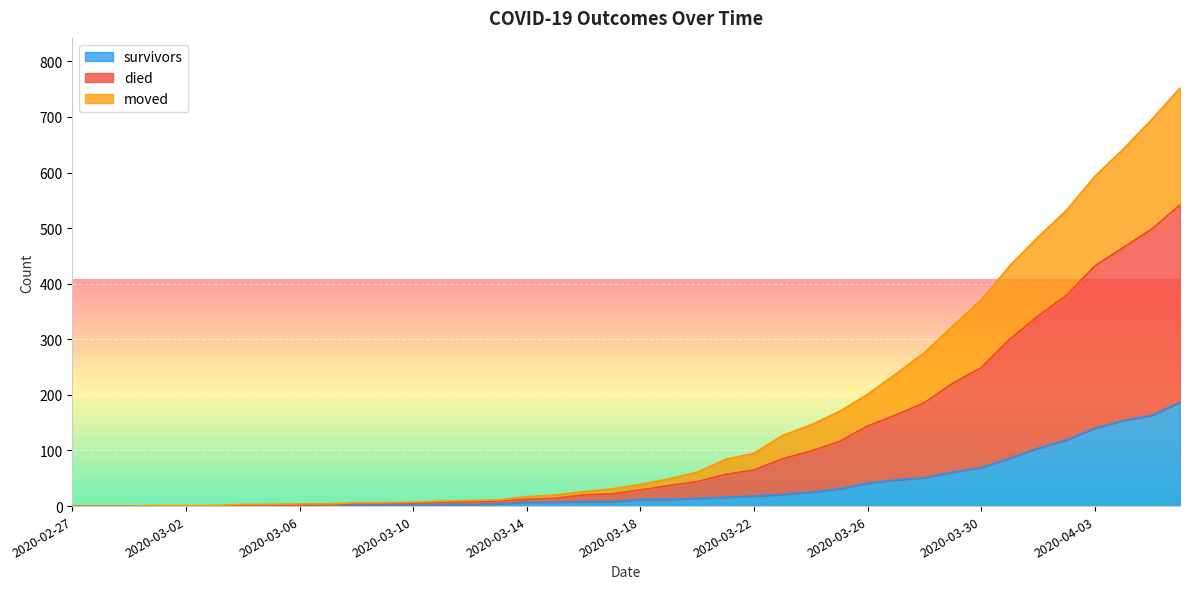

True or false: died and moved intersect in this chart.

False